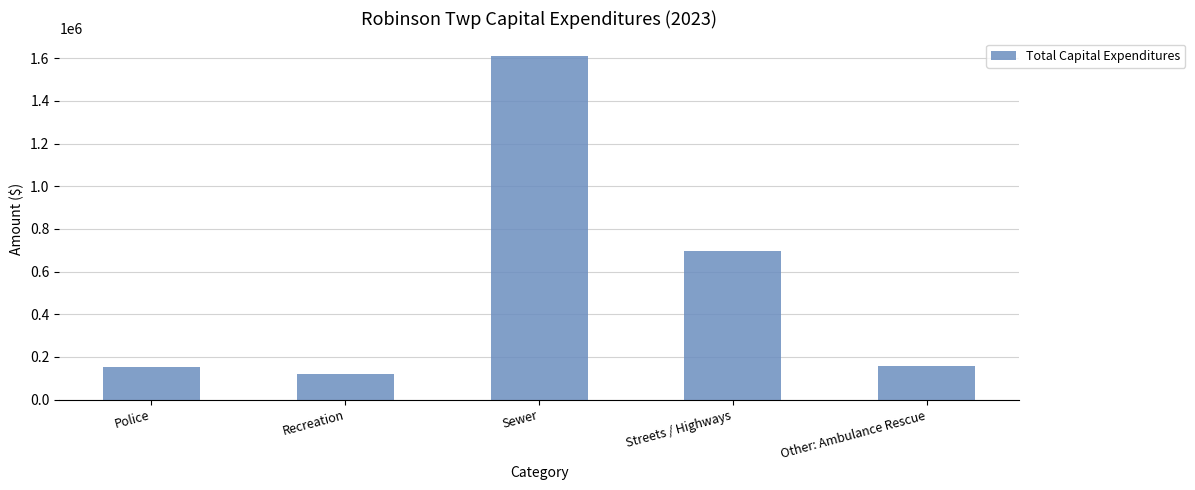

Is it true that the value at Streets / Highways is 696024?

True